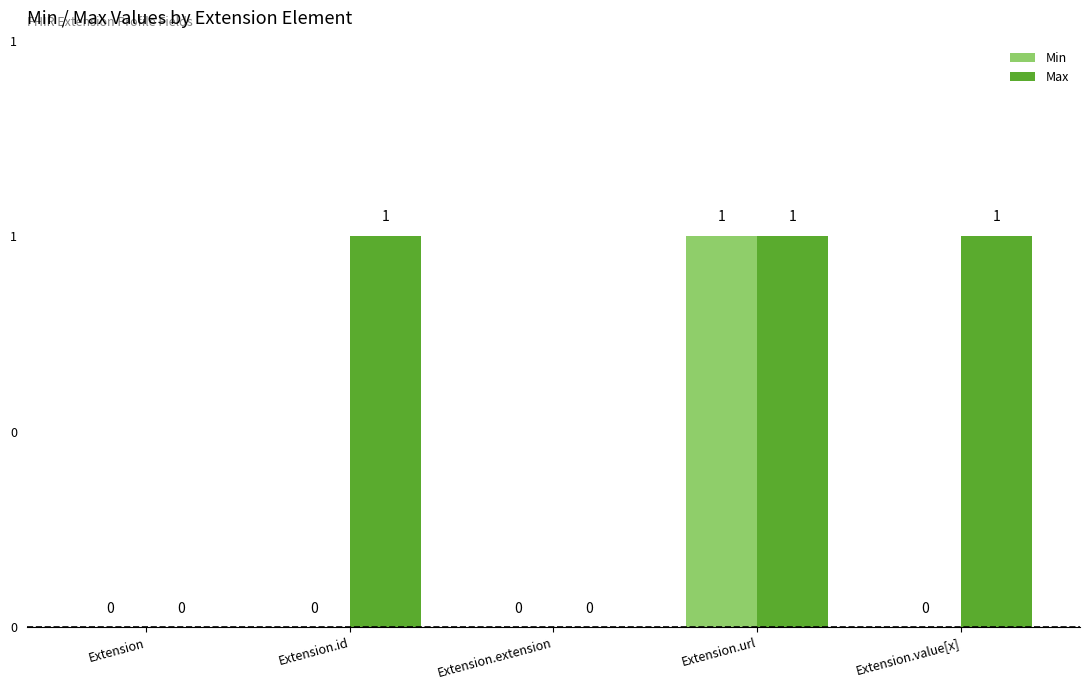

Which category has the highest value across all series?

Extension.url